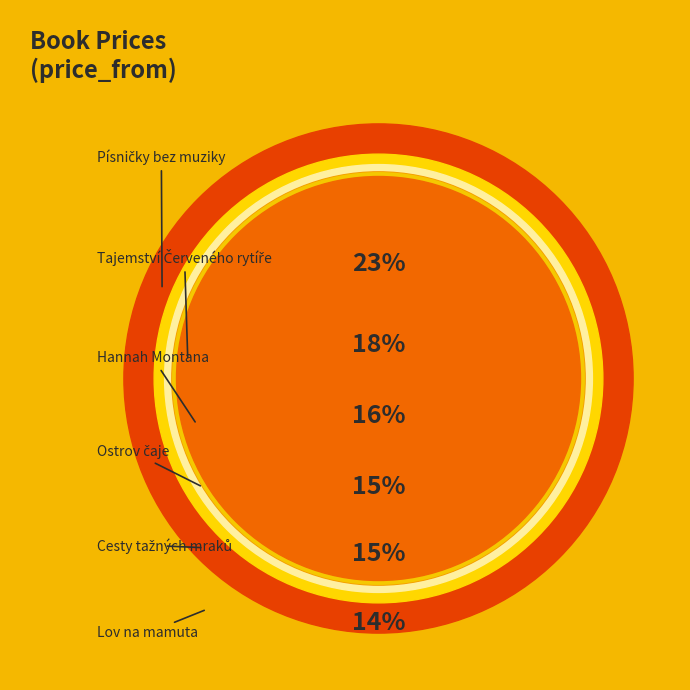

To the nearest percent, what percentage of the pie is Hannah Montana?

16%